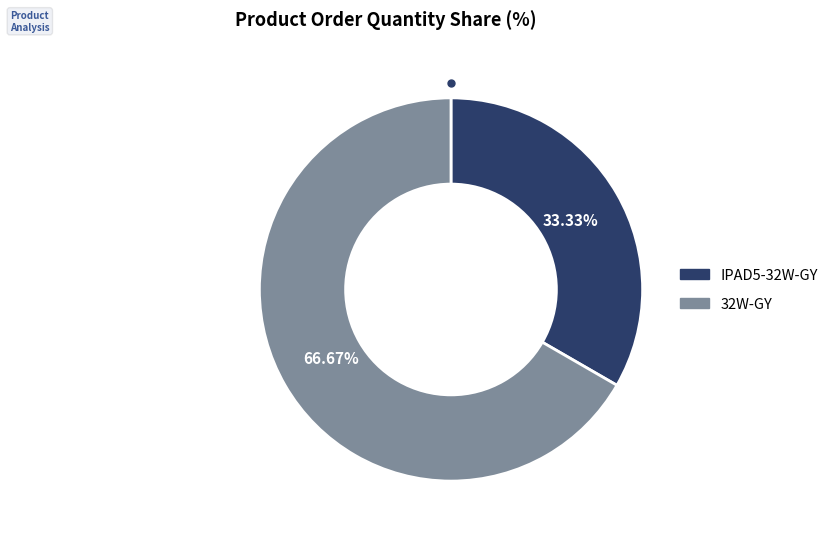

How many slices are in this pie chart?

2